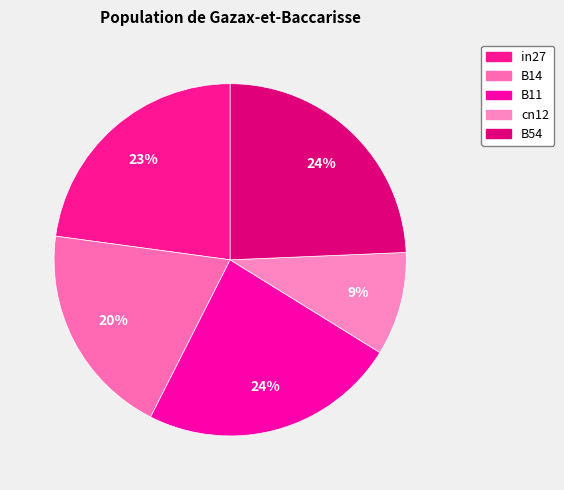

To the nearest percent, what percentage of the pie is B14?

20%